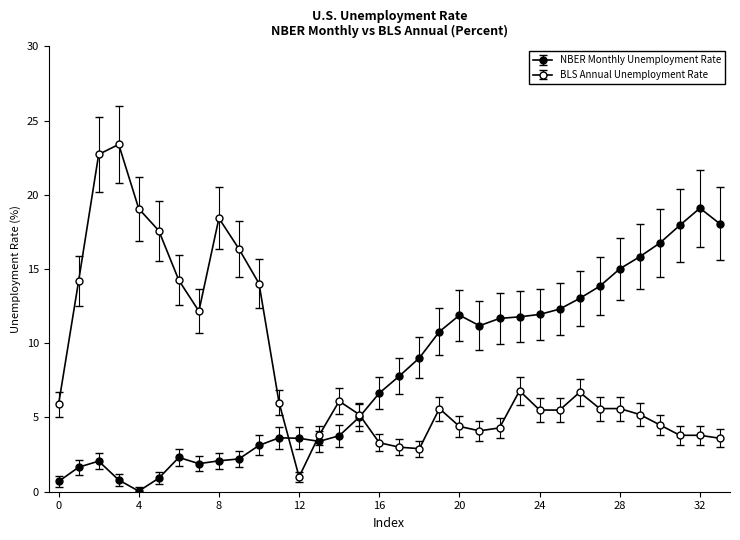

How many data points does each series have?

34